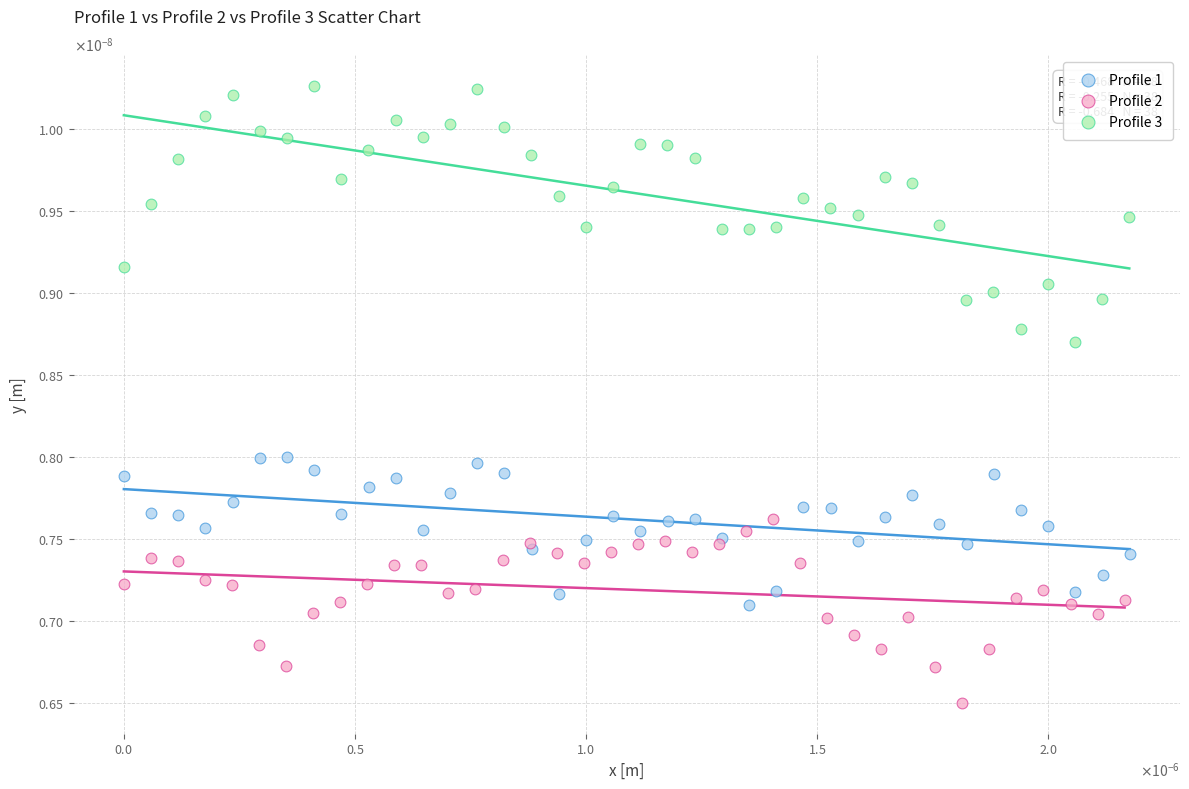

What are all the series names shown in the legend?

Profile 1, Profile 2, Profile 3